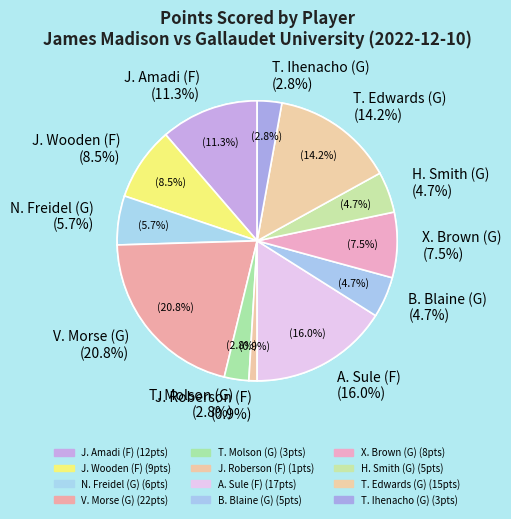

True or false: H. Smith (G) accounts for 5% of the total.

True